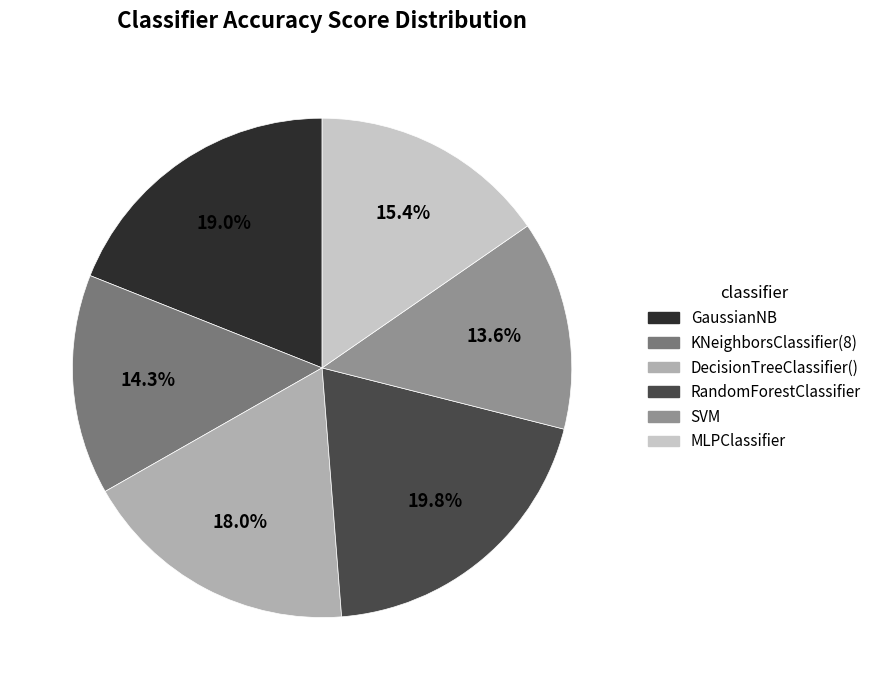

Is there any slice that represents more than half of the pie?

No